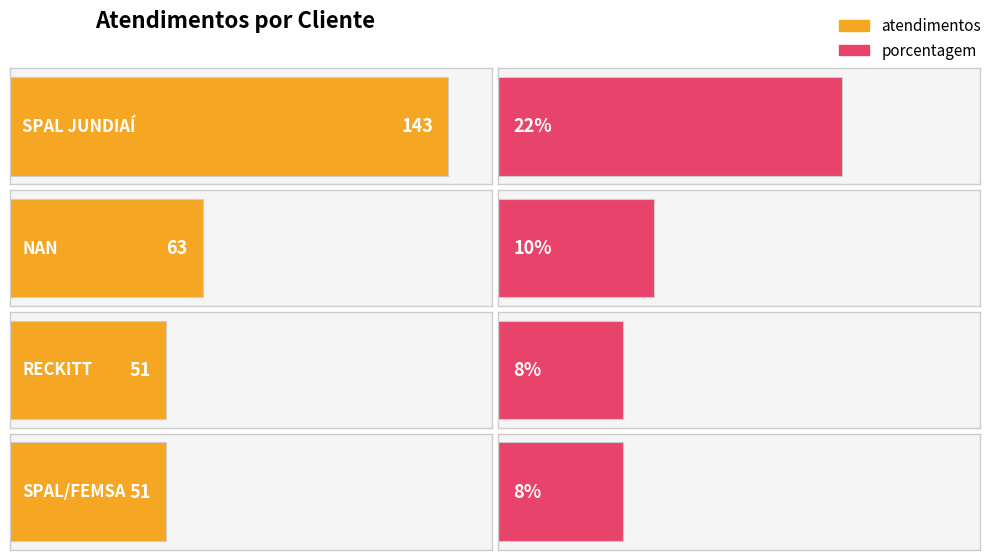

What is the difference between the maximum and minimum values?

92